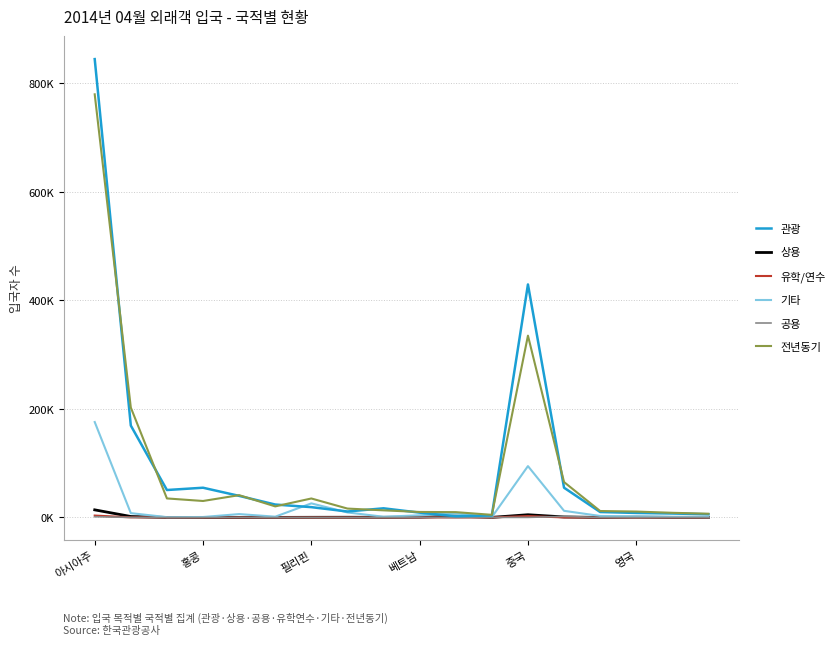

Does the chart have visible grid lines?

Yes